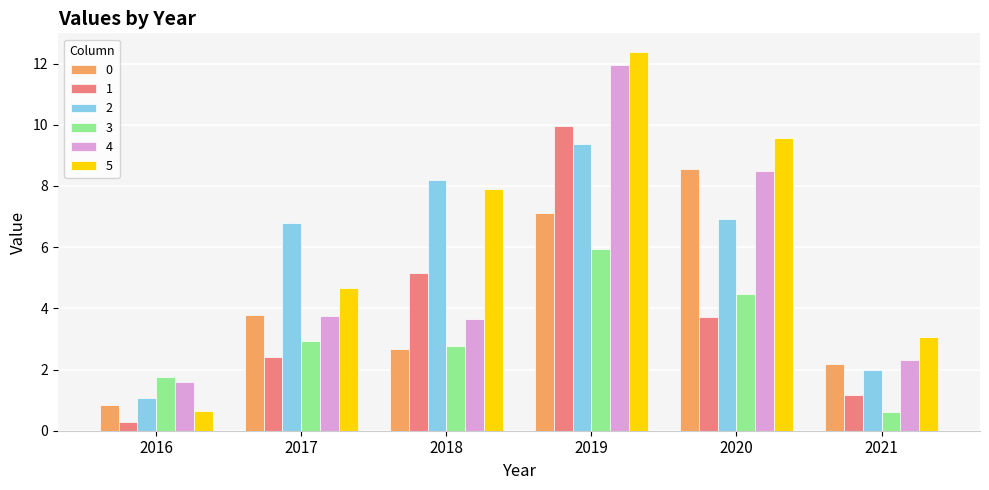

Rank the categories by 0 value from highest to lowest.

2020, 2019, 2017, 2018, 2021, 2016